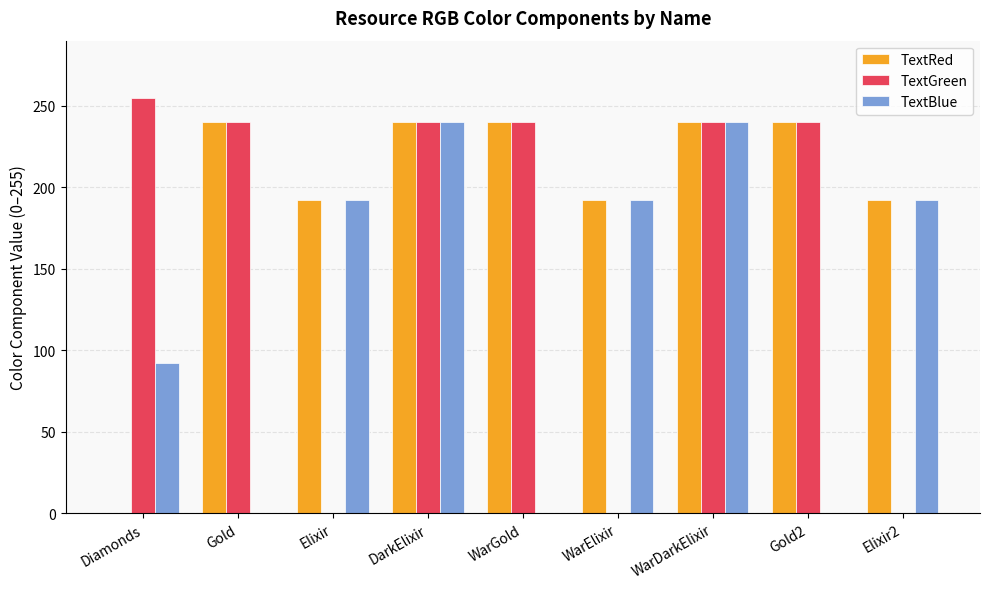

What is the sum of all TextGreen values?

1455